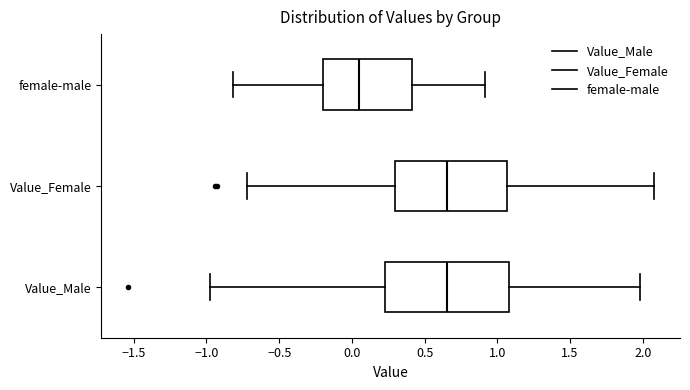

Reading bottom to top, read every box against the x-axis: the position of its median line, the range the box covers, and the ends of its whiskers. The values are not printed on the chart, so give them approximately, as read against the axis.

Value_Male: median 0.65, box 0.20 to 1.10, whiskers -0.95 to 2.00
Value_Female: median 0.65, box 0.30 to 1.05, whiskers -0.70 to 2.10
female-male: median 0.05, box -0.20 to 0.40, whiskers -0.80 to 0.90